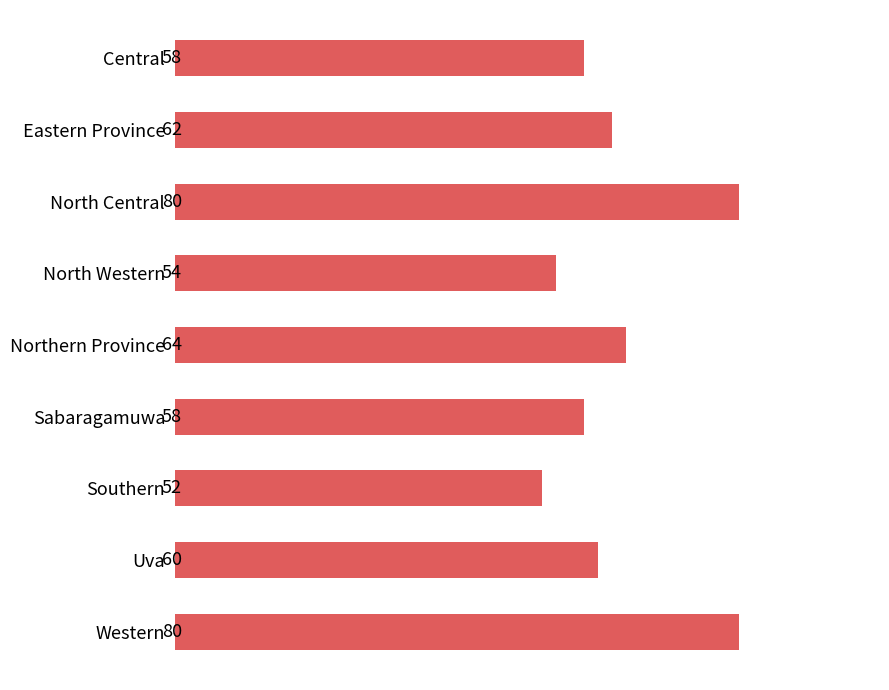

Reading top to bottom, list all the values displayed in this chart.

58	62	80	54	64	58	52	60	80